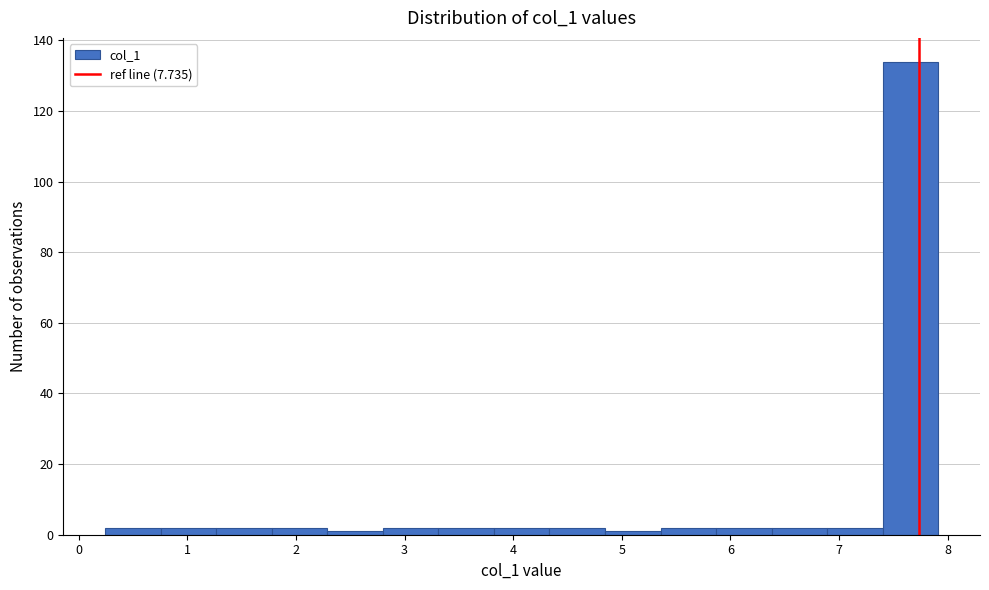

How tall is the bar that spans 3.8 to 4.3 on the x-axis? Neither the bar edges nor the heights are printed on the chart, so give them approximately, as read against the axes.

2